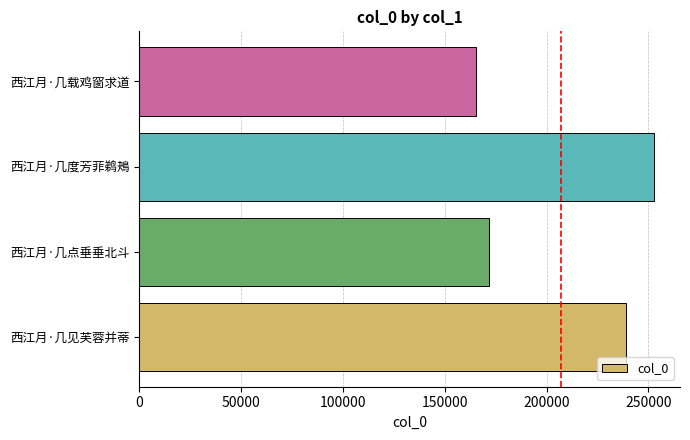

Rank the categories by value from highest to lowest.

西江月·几度芳菲鹈鴂, 西江月·几见芙蓉并蒂, 西江月·几点垂垂北斗, 西江月·几载鸡窗求道